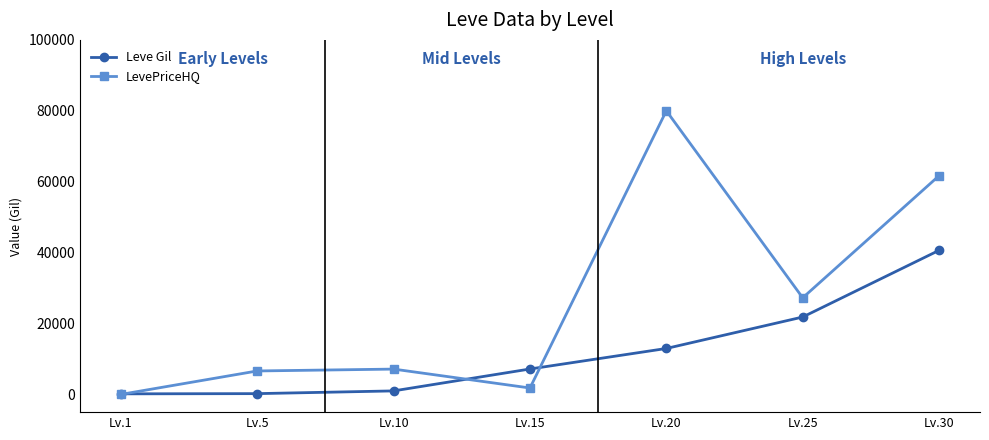

At which label does Leve Gil reach its peak?

Lv.30